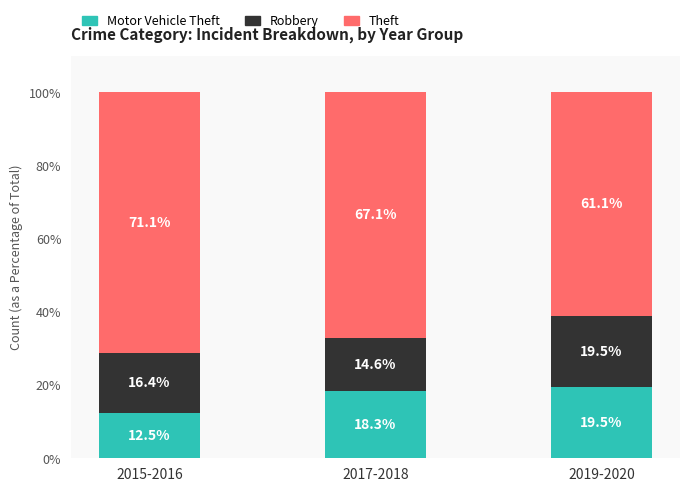

What is the total value across all series at 2017-2018?

100.0